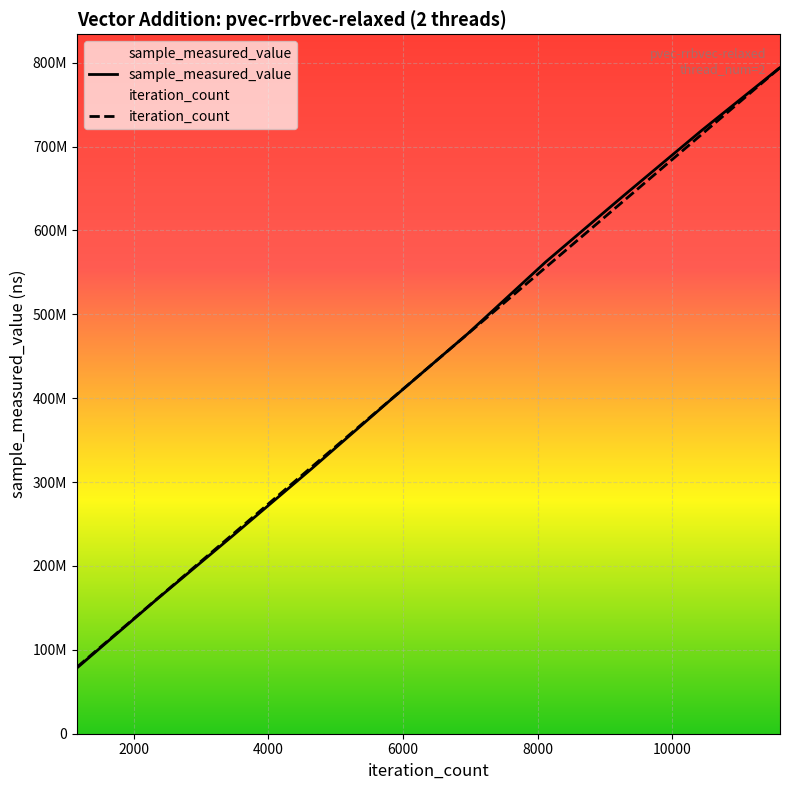

What is the highest value of the iteration_count series?

794201889.0